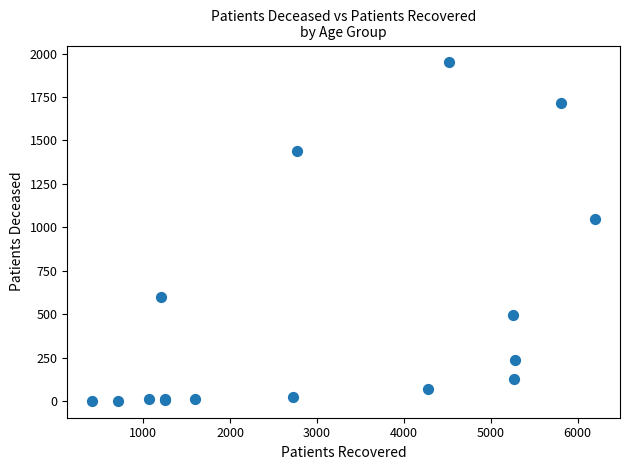

What Y value in the scatter plot is closest to 975?

1049